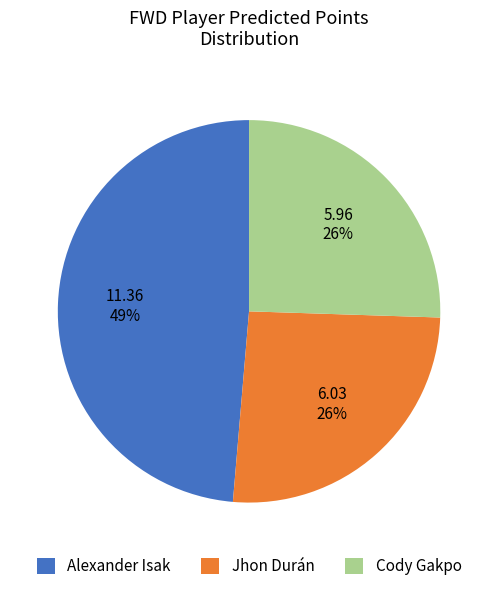

Is there a majority slice in this chart?

No